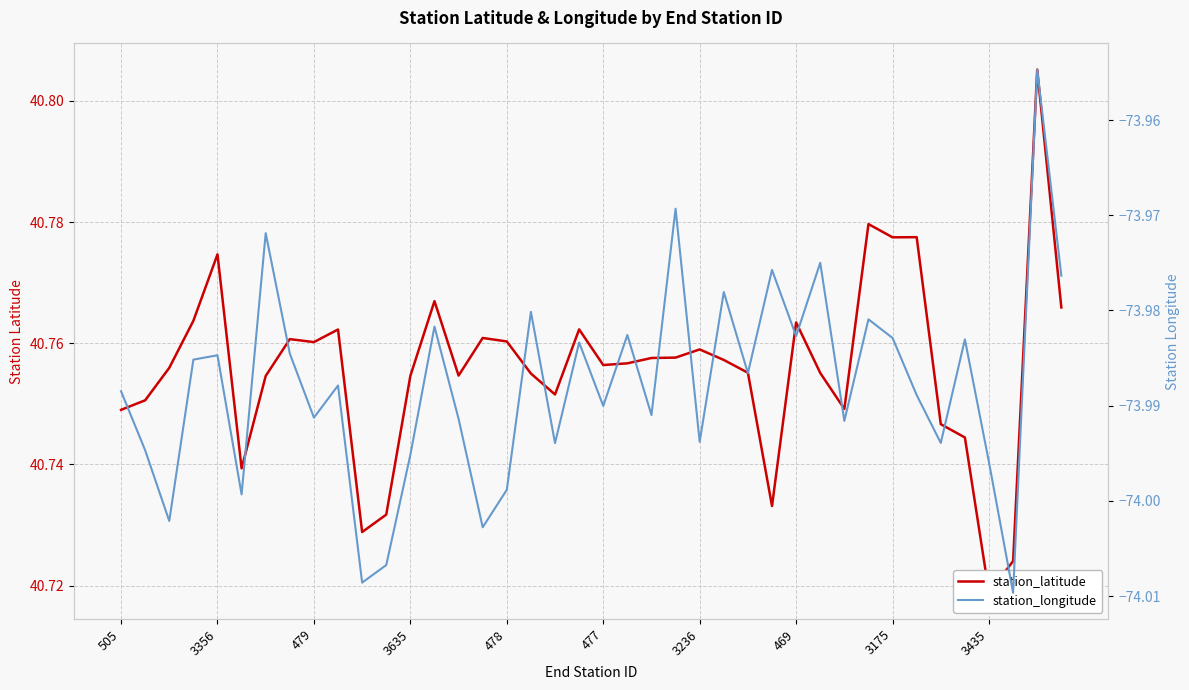

What is the maximum value for station_latitude?

40.8